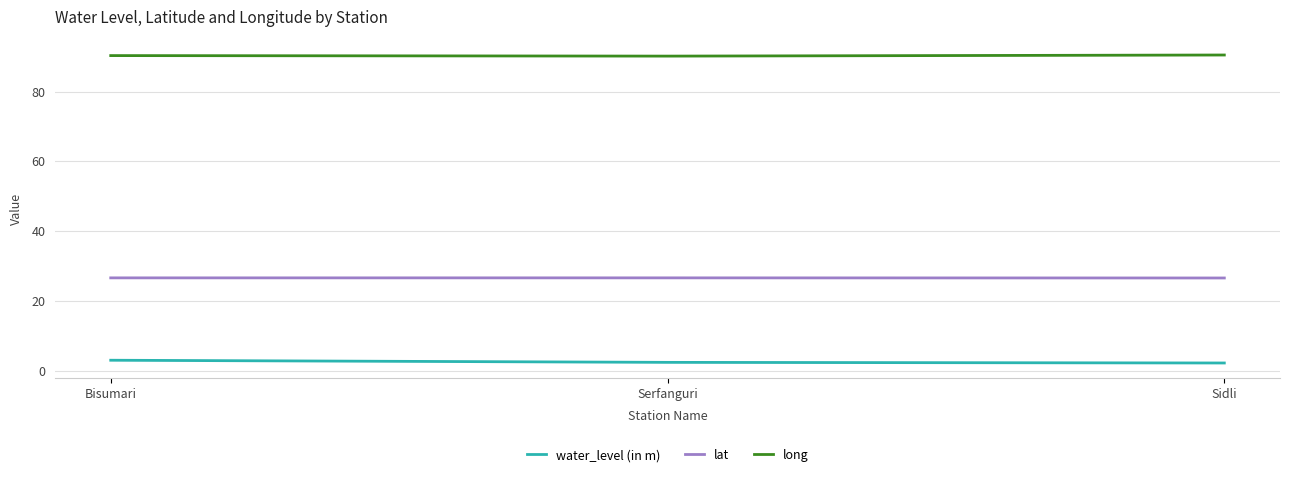

What is the maximum value shown in the chart?

90.5